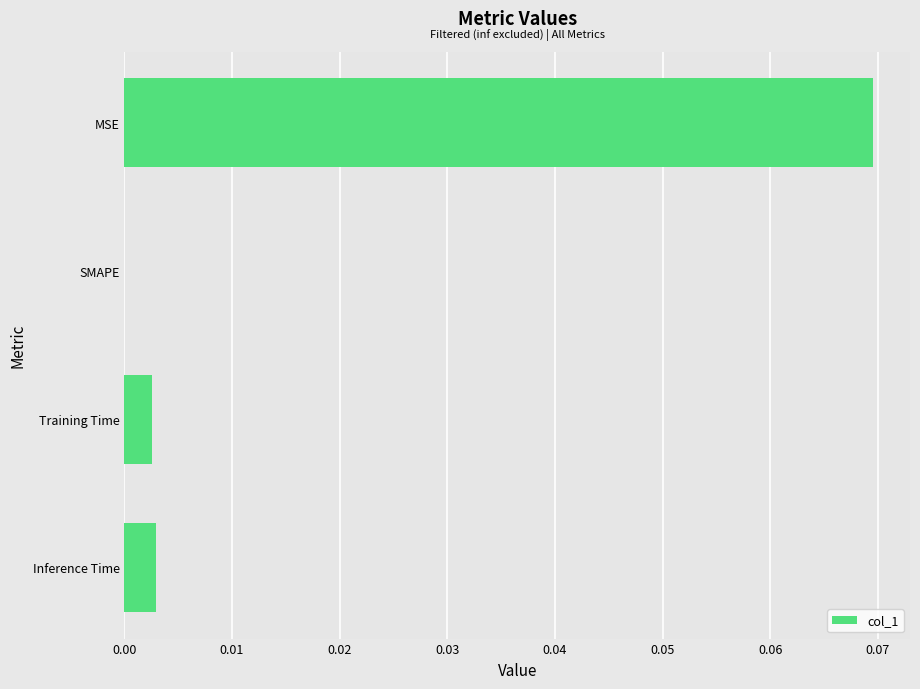

How many values exceed 0?

3